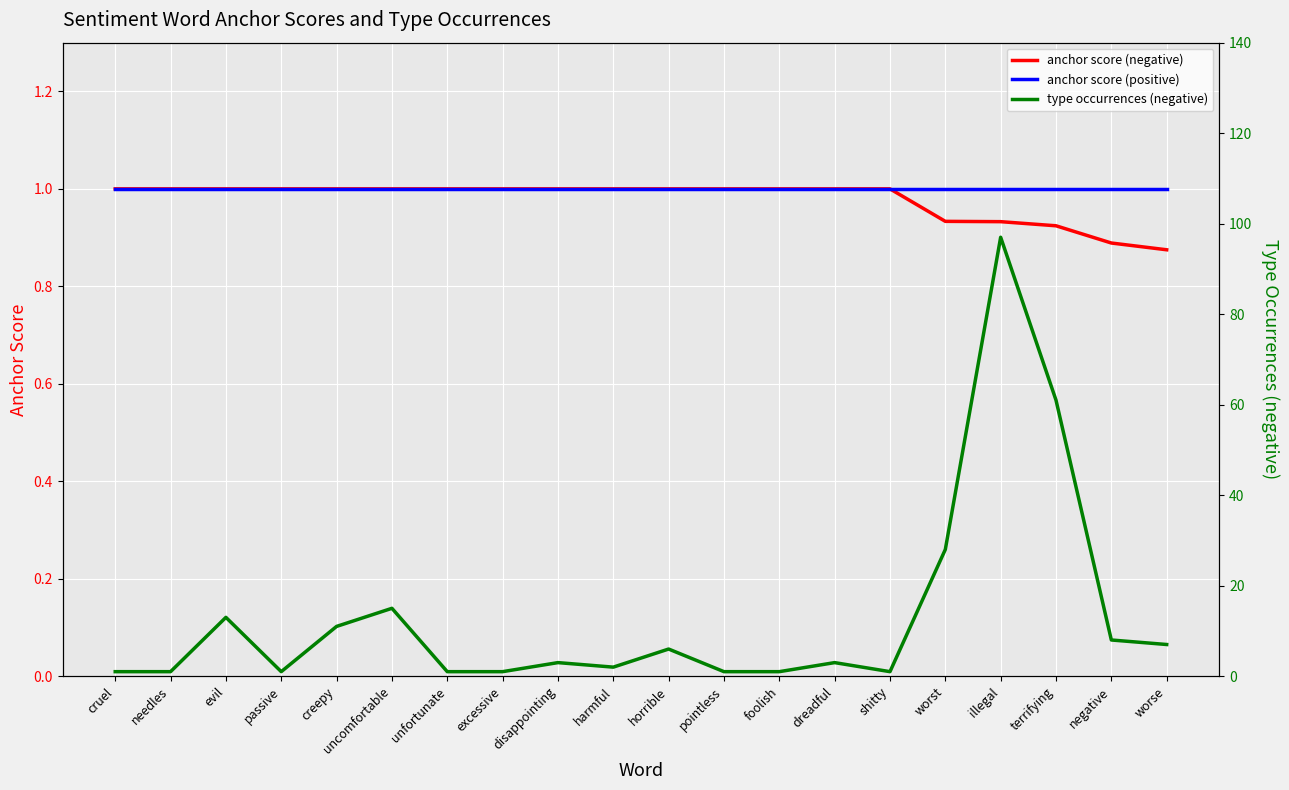

Between uncomfortable and harmful, which series saw the biggest shift?

type occurrences (negative)